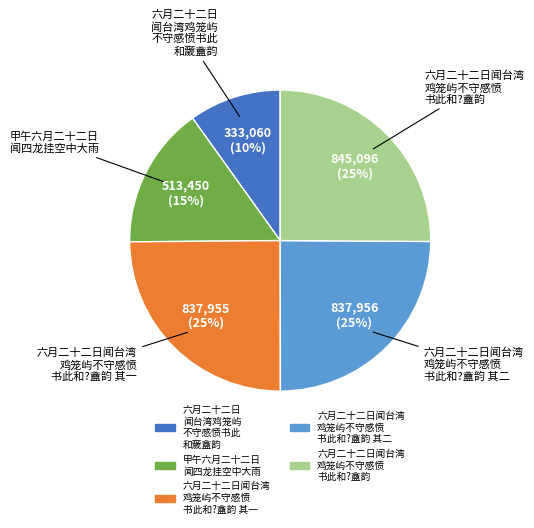

To the nearest percent, what is the difference between the largest and smallest slice percentages?

15%